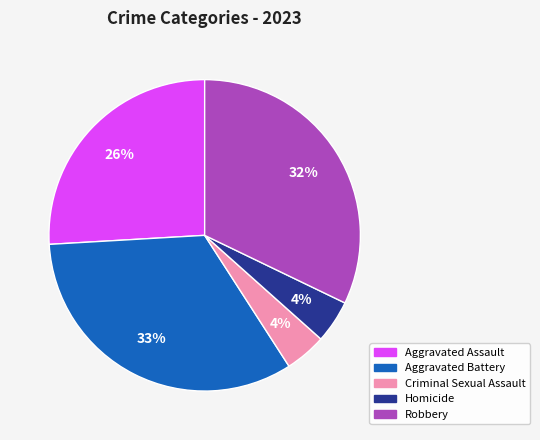

Which category has the biggest portion of the pie?

Aggravated Battery